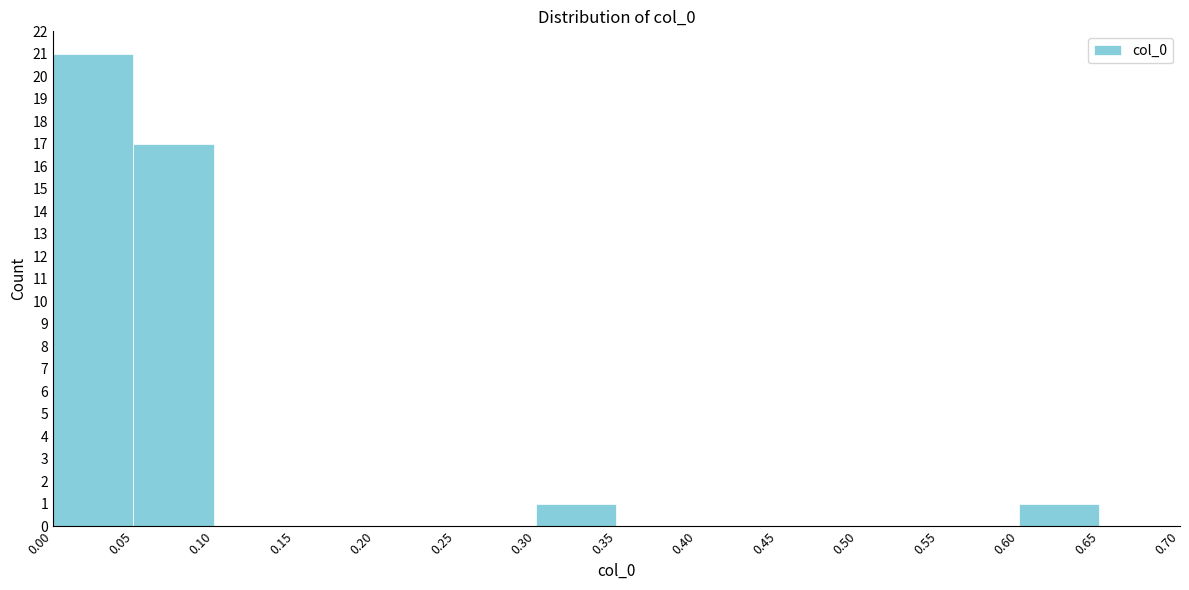

Over which range of the x-axis is the bar tallest?

0.00 to 0.05